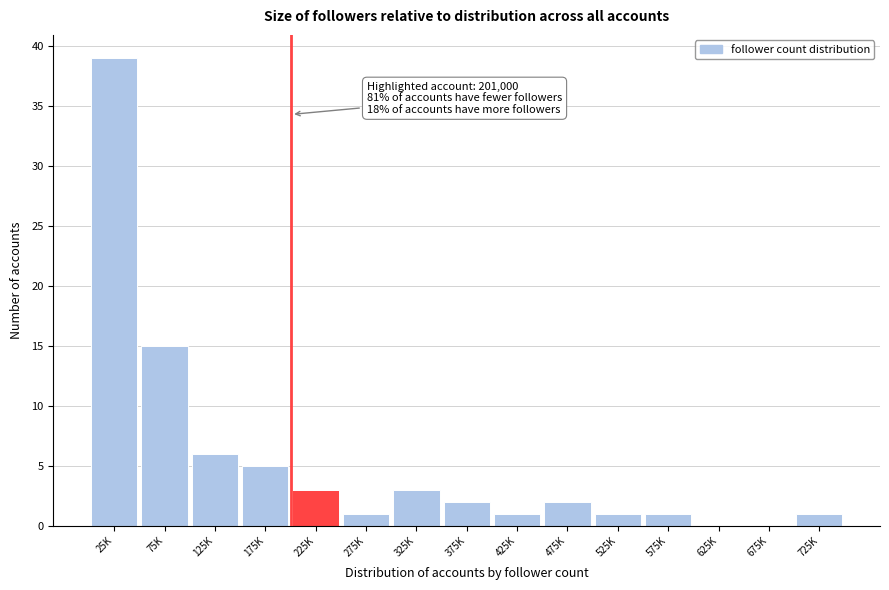

Reading left to right, list all the values displayed in this chart.

25K=39	75K=15	125K=6	175K=5	225K=3	275K=1	325K=3	375K=2	425K=1	475K=2	525K=1	575K=1	625K=0	675K=0	725K=1